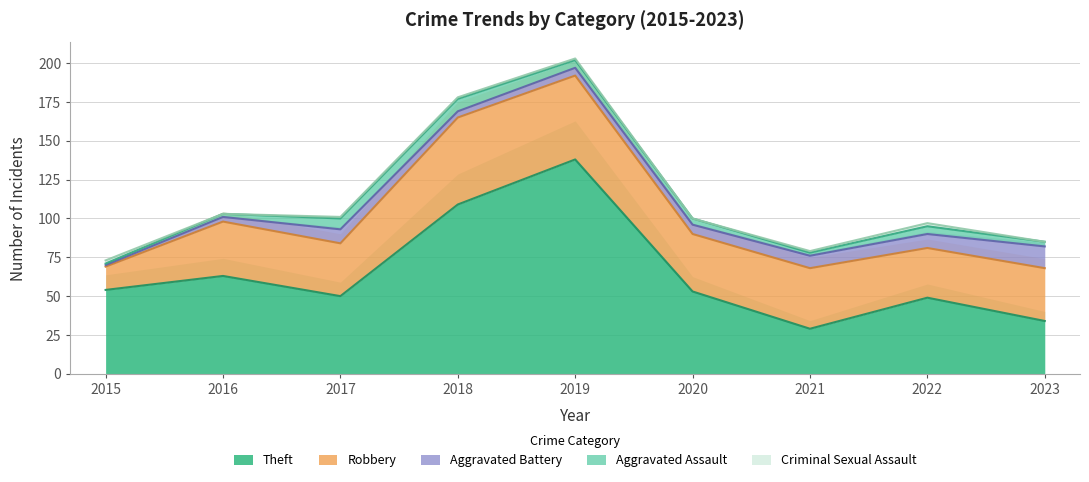

What are all the series names shown in the legend?

Theft, Robbery, Aggravated Battery, Aggravated Assault, Criminal Sexual Assault